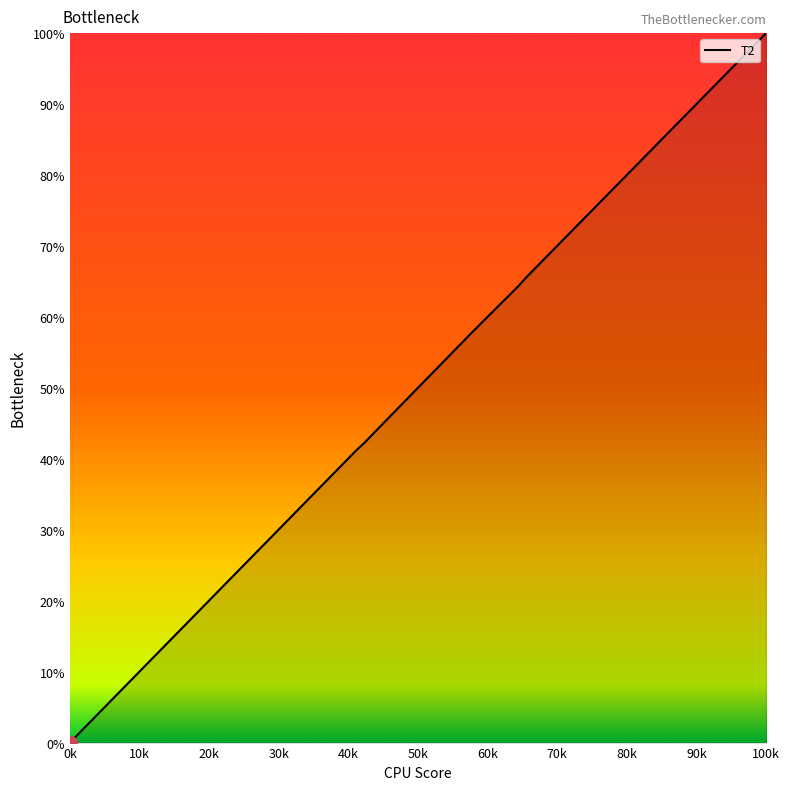

What is the difference between the maximum and minimum values?

100.0